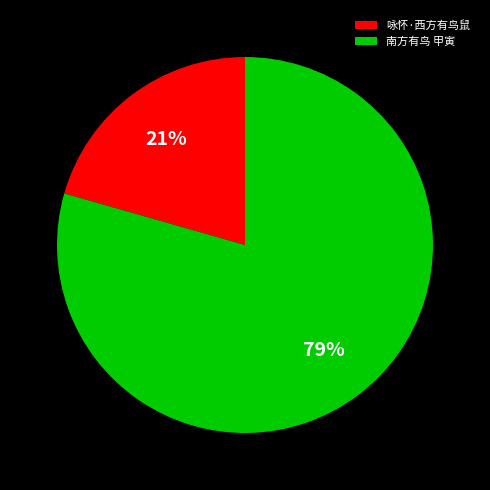

Count the number of slices in the pie.

2